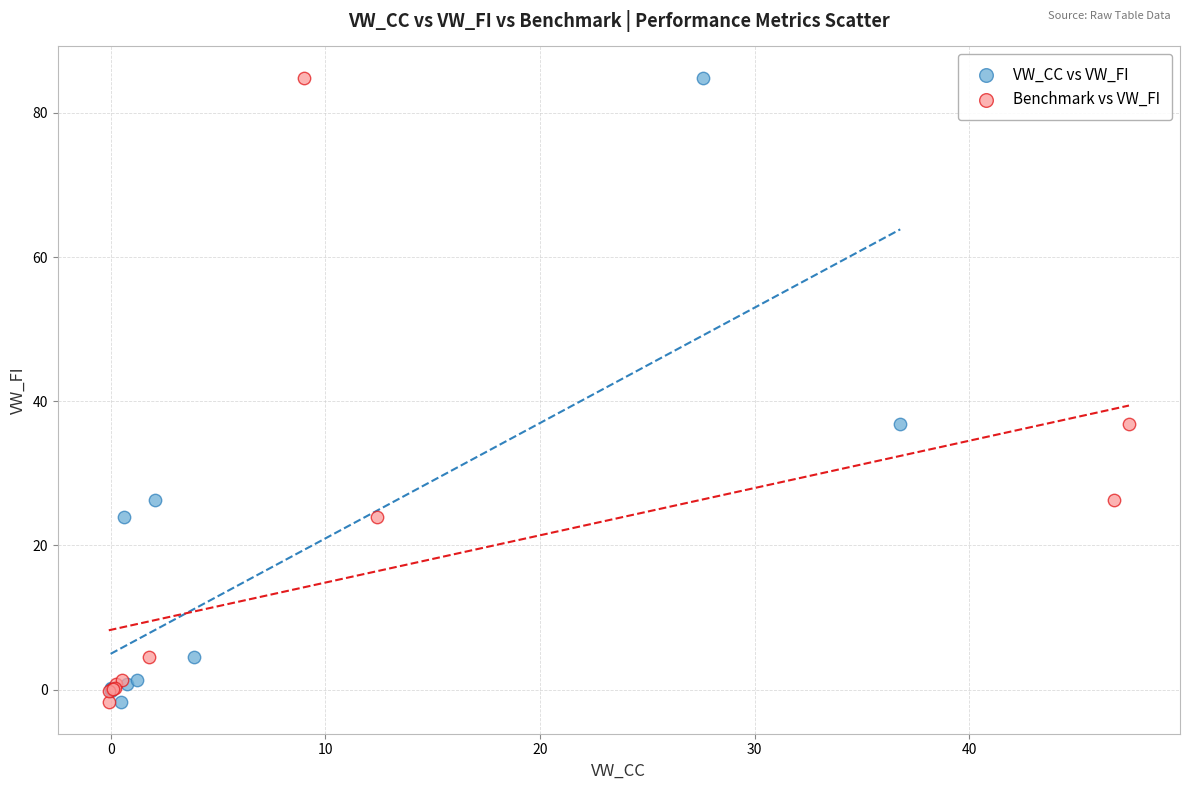

What are all the series names shown in the legend?

VW_CC vs VW_FI, Benchmark vs VW_FI